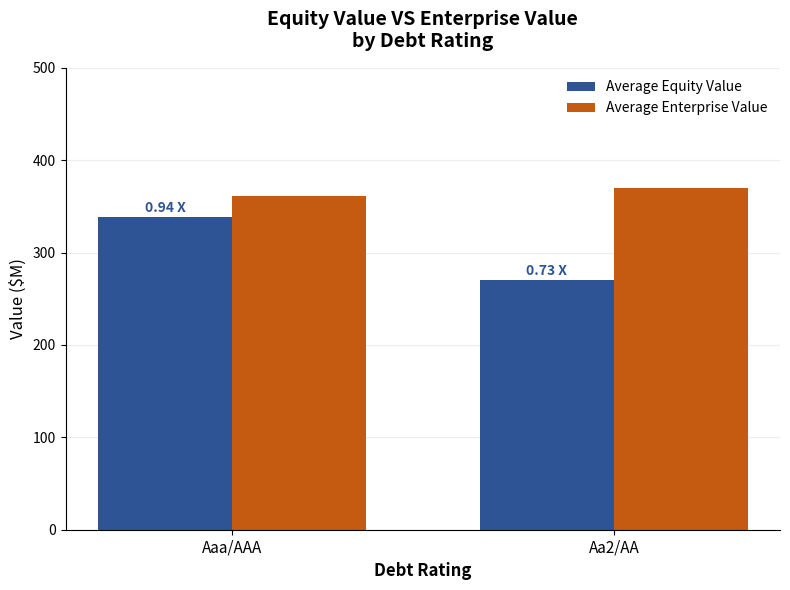

Which label corresponds to the smallest value in the chart?

Aa2/AA